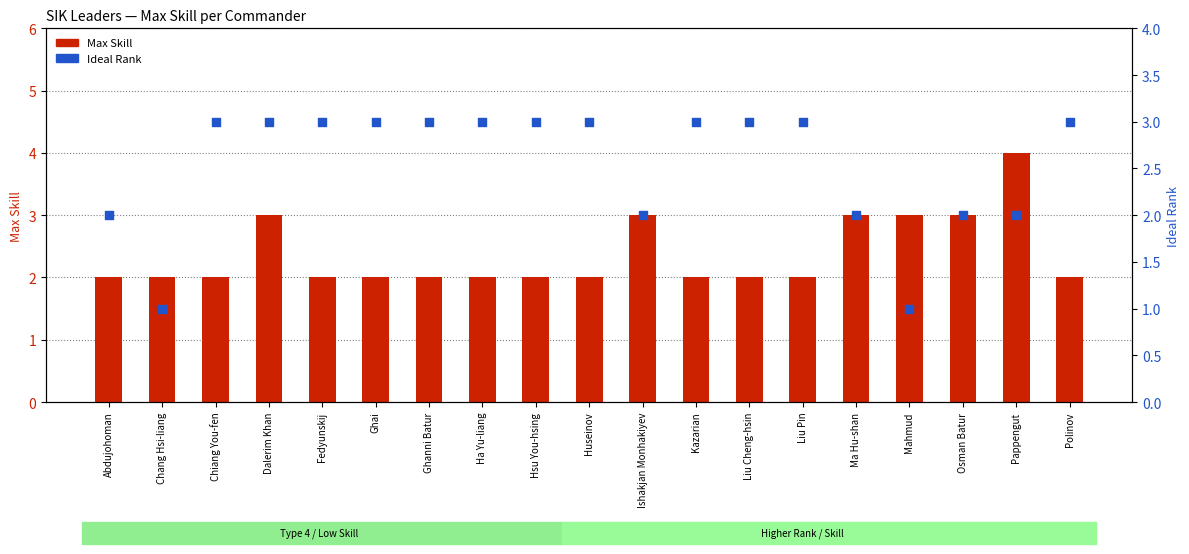

At which category is the sum across all series the highest?

Dalerim Khan